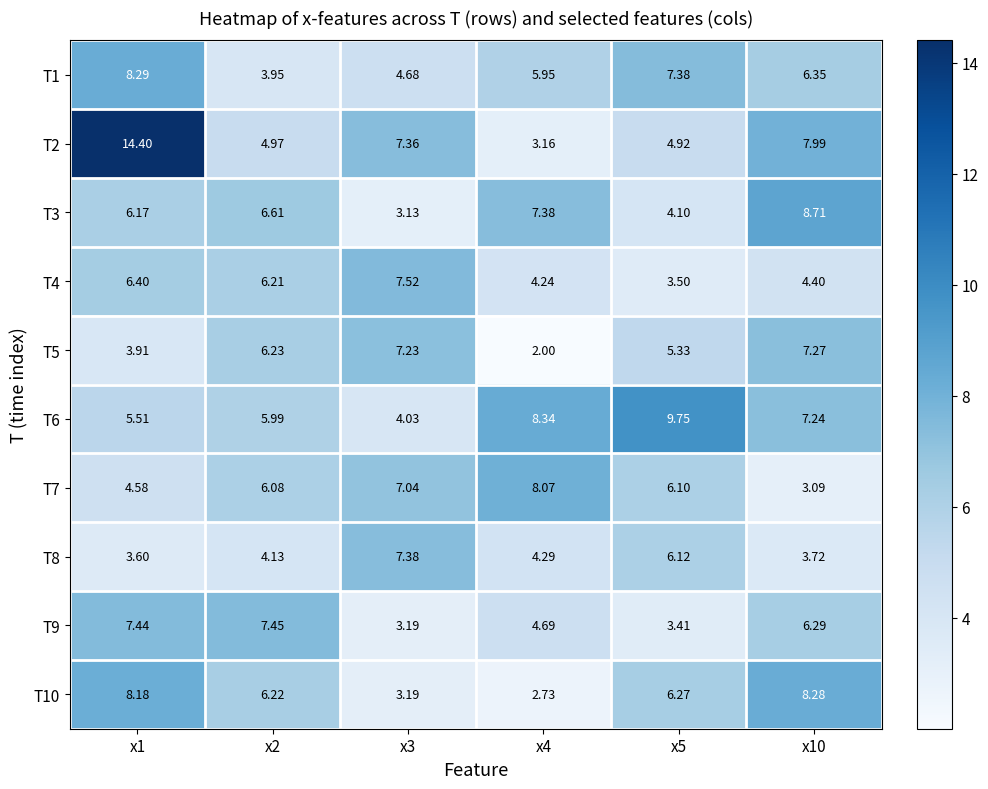

Is the value of T8 at x4 greater than the value of T4 at x10?

No